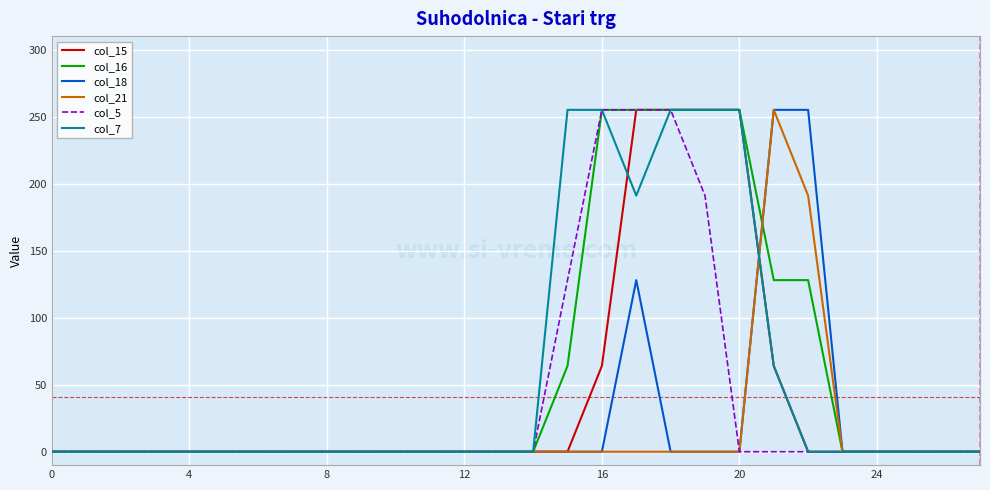

What is the maximum value shown in the chart?

255